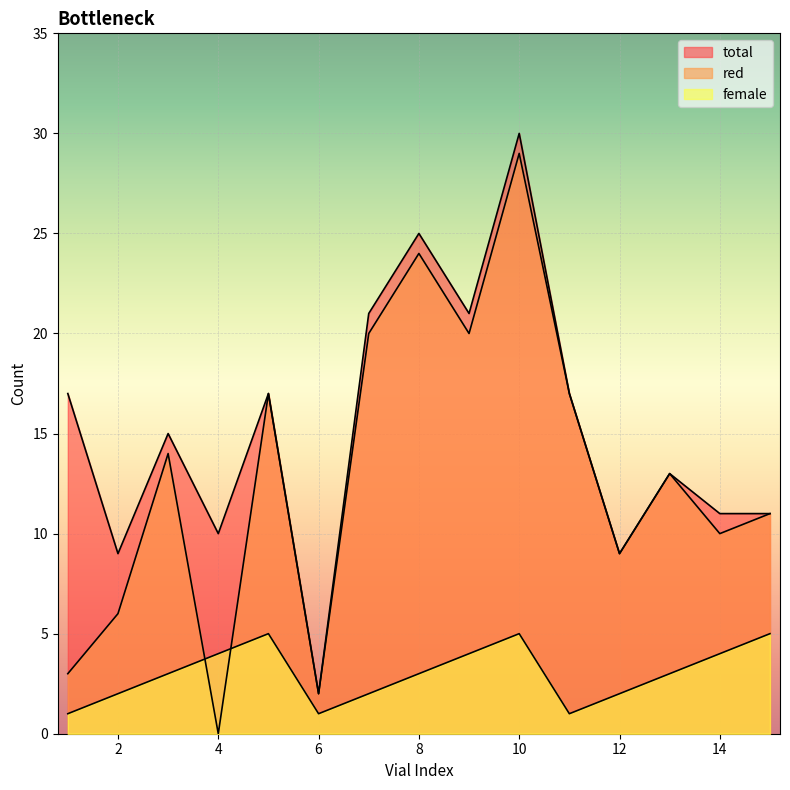

What is the highest value of the red series?

29